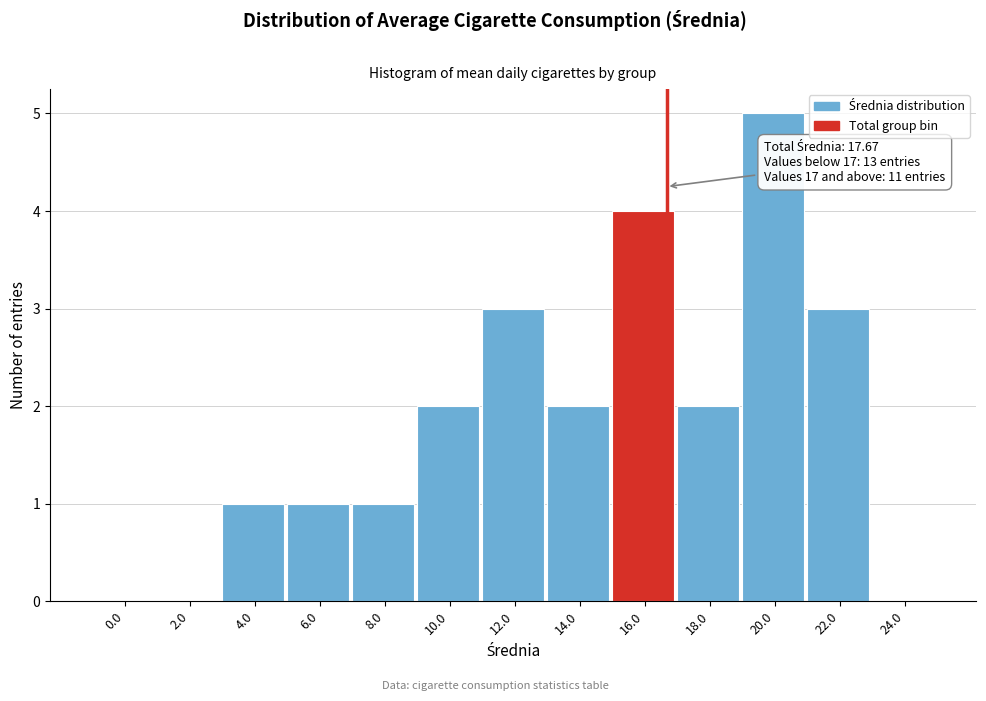

Reading left to right, list all the values displayed in this chart.

0.0=0	2.0=0	4.0=1	6.0=1	8.0=1	10.0=2	12.0=3	14.0=2	16.0=4	18.0=2	20.0=5	22.0=3	24.0=0